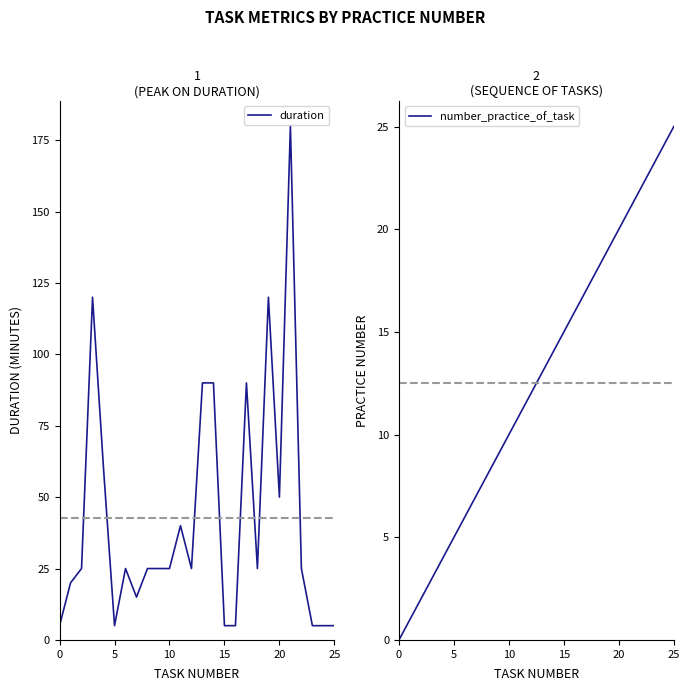

Where does the number_practice_of_task series first go above 13?

14